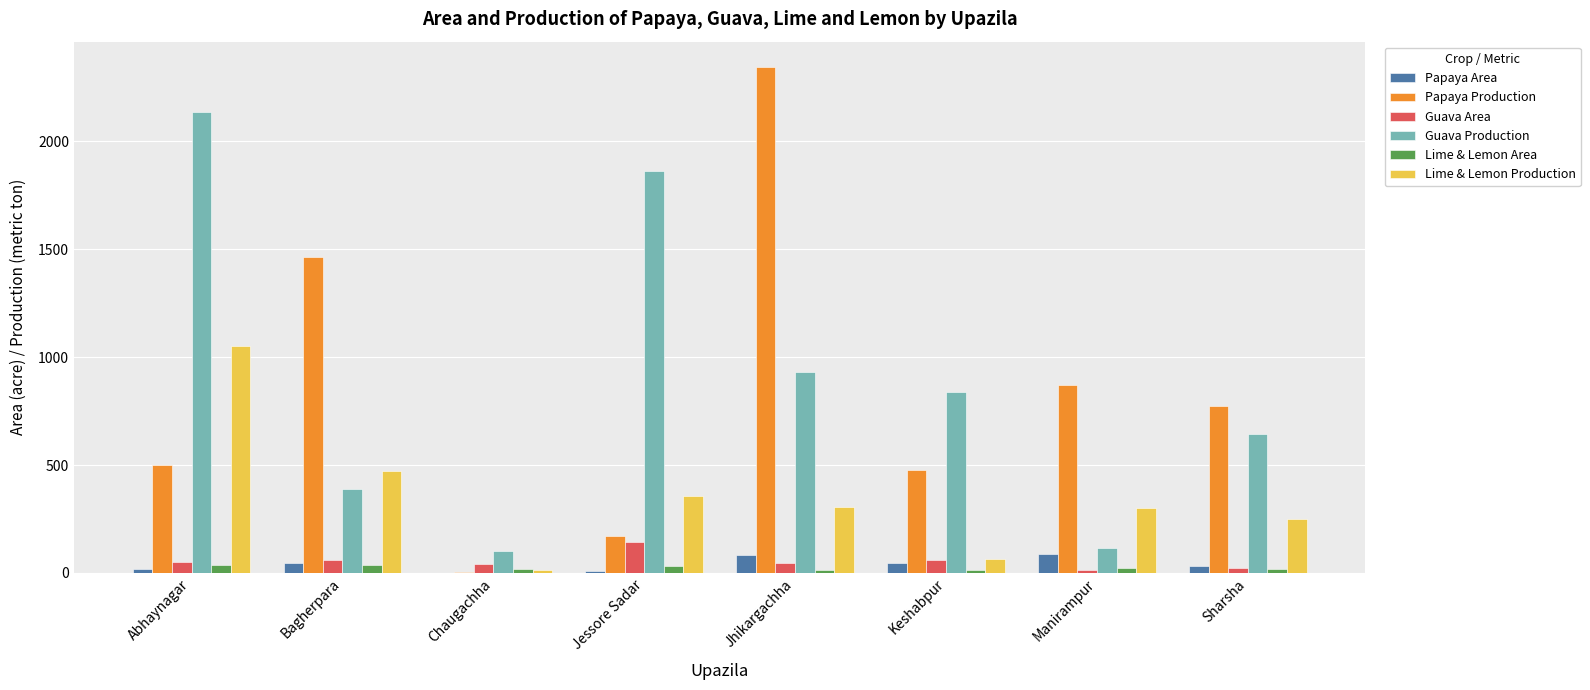

What is the sum of all Guava Production values?

7018